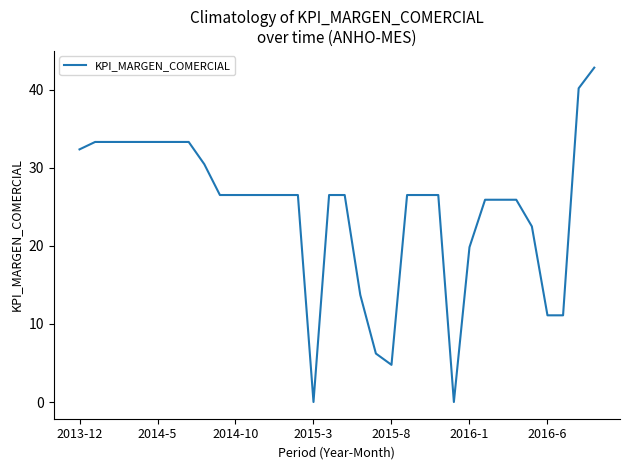

What is the difference between the maximum and minimum values?

42.9